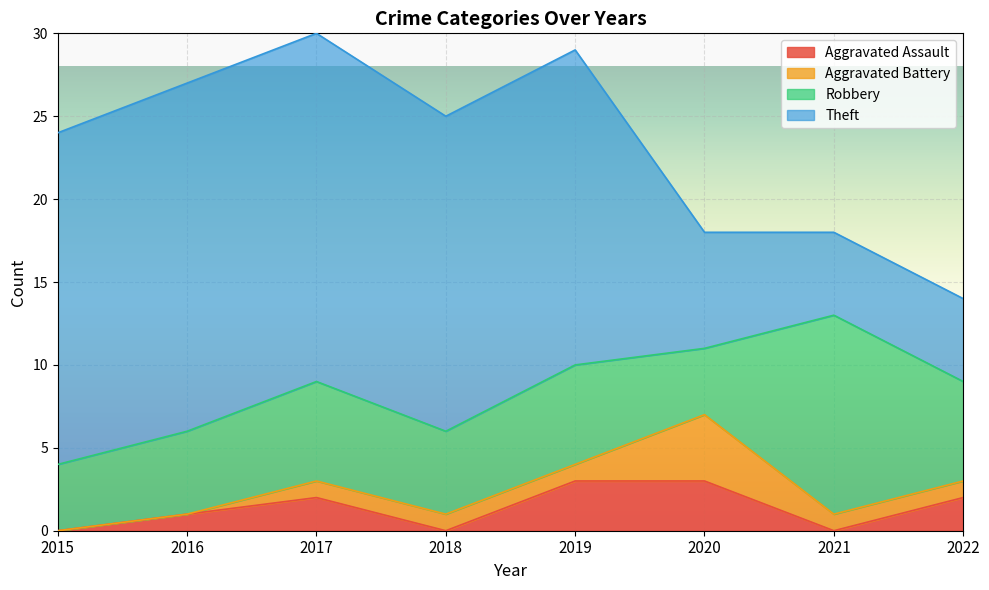

Does the chart display data point markers on the line(s)?

No